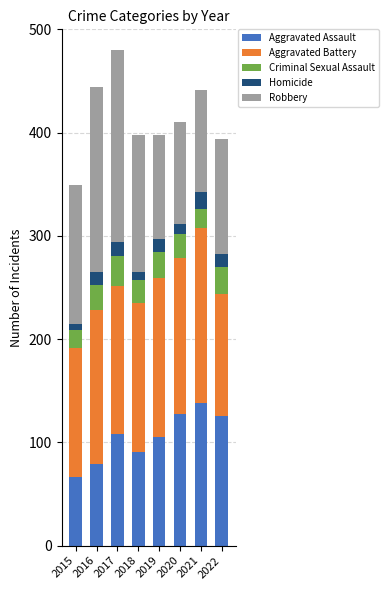

Are the bars grouped side by side (vs. stacked)?

No